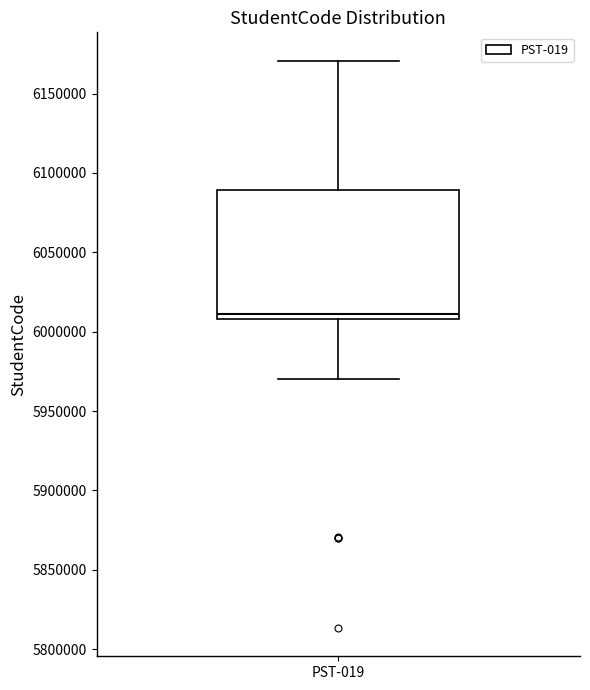

Read this box plot against the y-axis: the position of the median line, the range covered by the box, and the ends of both whiskers. The values are not printed on the chart, so give them approximately, as read against the axis.

median 6010000 (just above the box's lower edge), box 6010000 to 6090000, whiskers 5970000 to 6170000